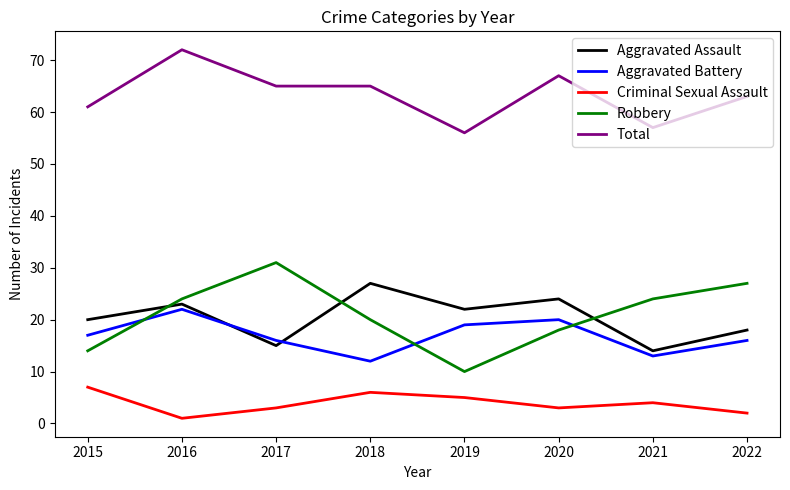

Is it true that Robbery equals 14 at 2022?

False